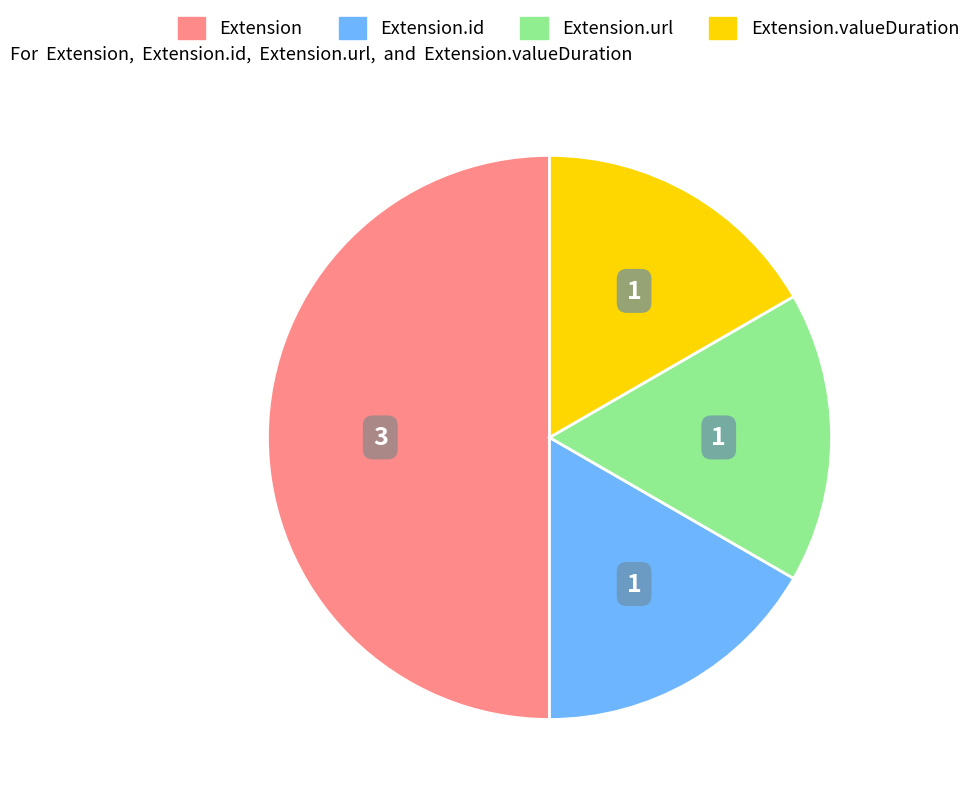

Does any single category account for the majority?

Yes